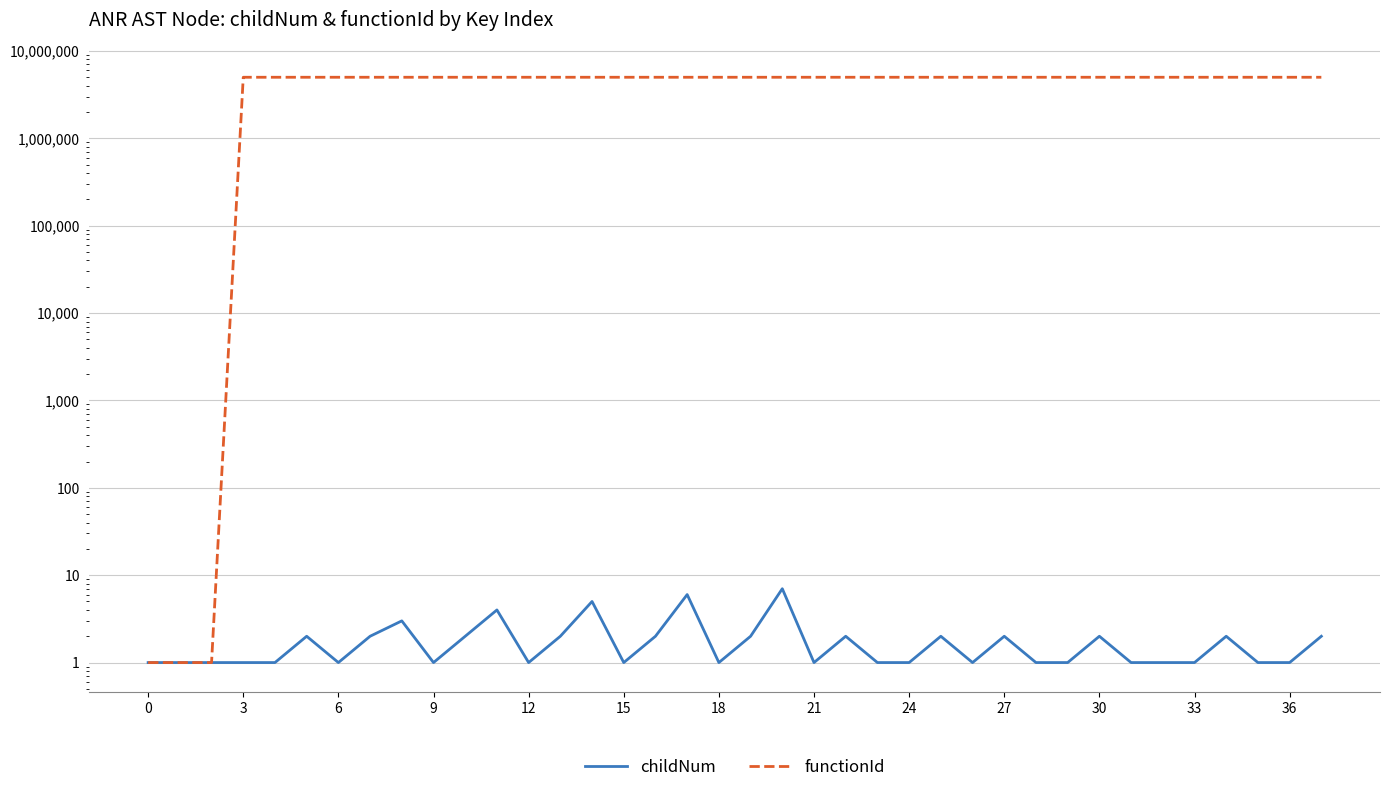

What is the sum of the childNum values at 23 and 30?

3